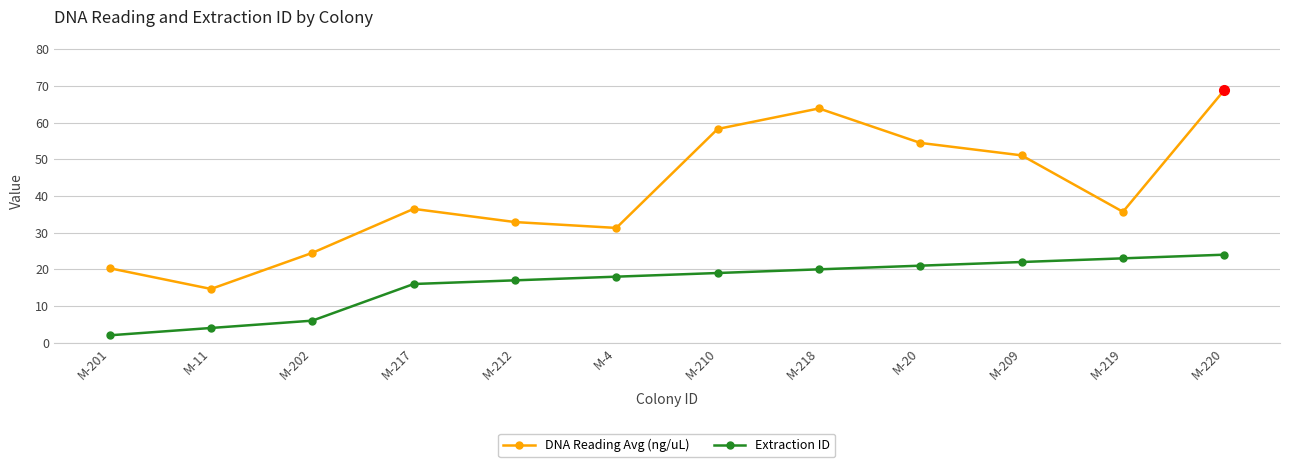

True or false: Extraction ID and DNA Reading Avg (ng/uL) intersect in this chart.

False